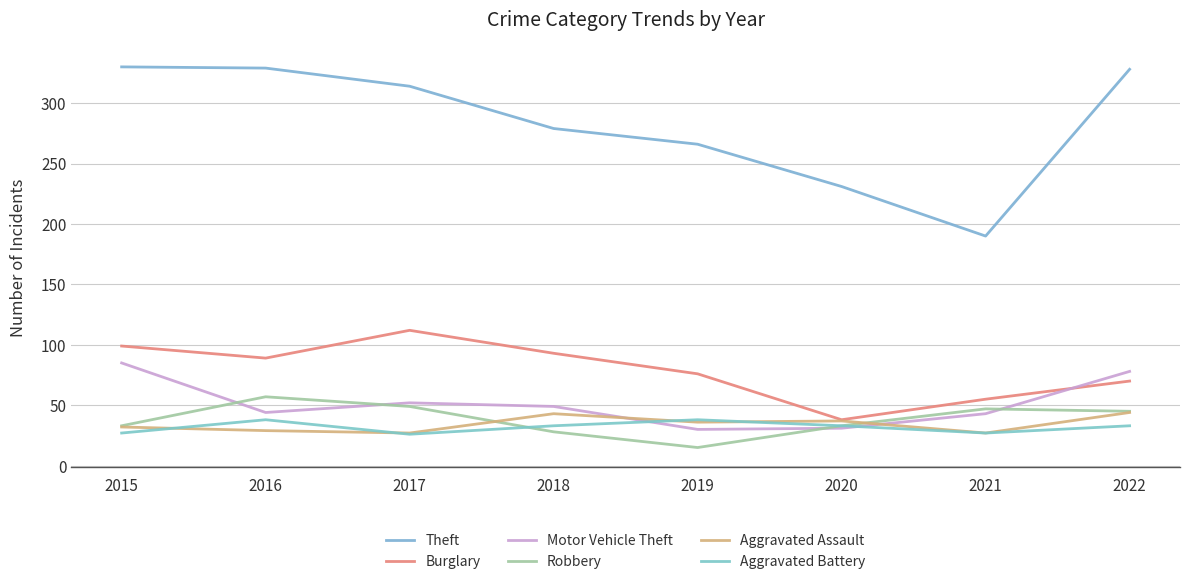

Is this an area chart (filled region under the line)?

No